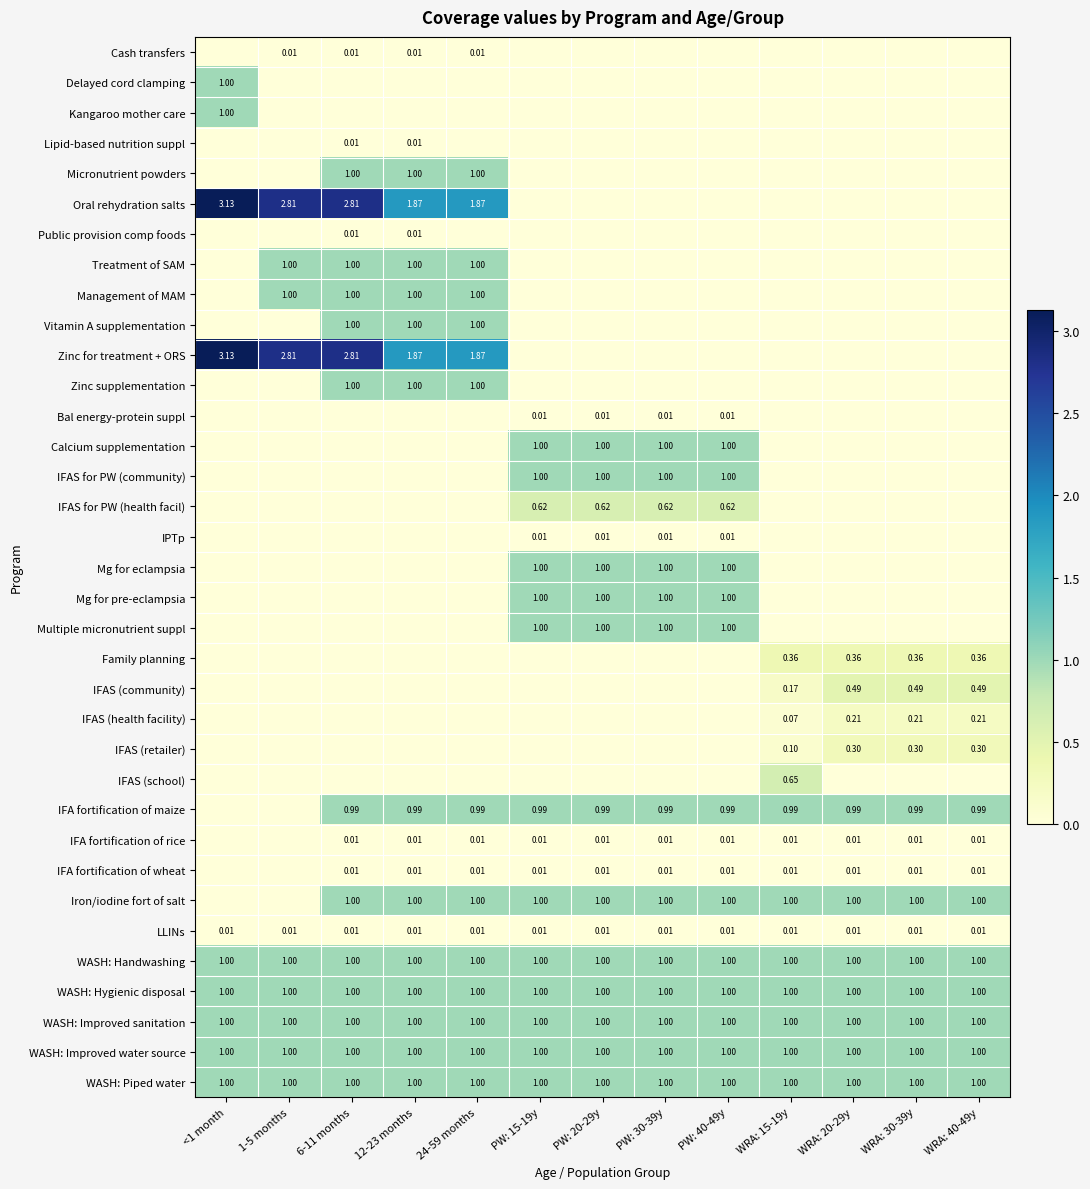

List the labels in order of Cash transfers value, smallest first.

<1 month, PW: 15-19y, PW: 20-29y, PW: 30-39y, PW: 40-49y, WRA: 15-19y, WRA: 20-29y, WRA: 30-39y, WRA: 40-49y, 1-5 months, 6-11 months, 12-23 months, 24-59 months